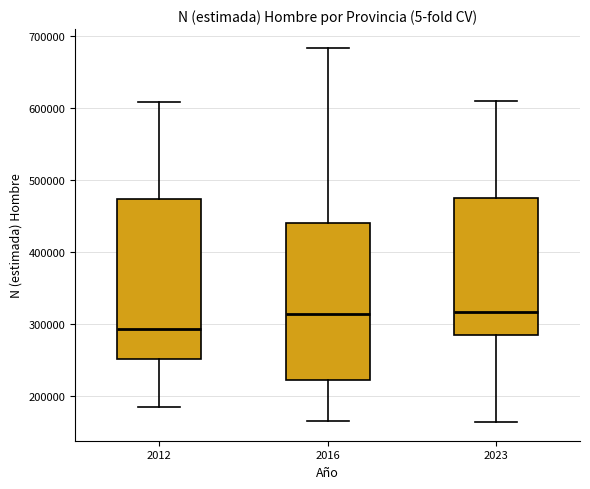

Where does the lower whisker of the box at x = 2023 end on the y-axis? The values are not printed on the chart, so give them approximately, as read against the axis.

160000